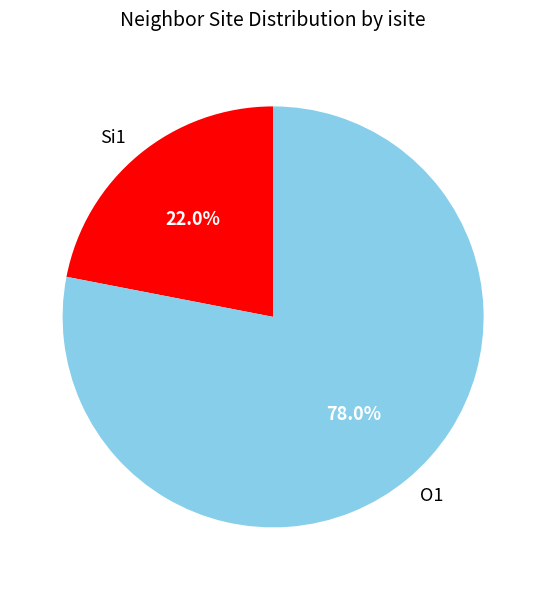

What is the largest slice in the pie chart?

O1